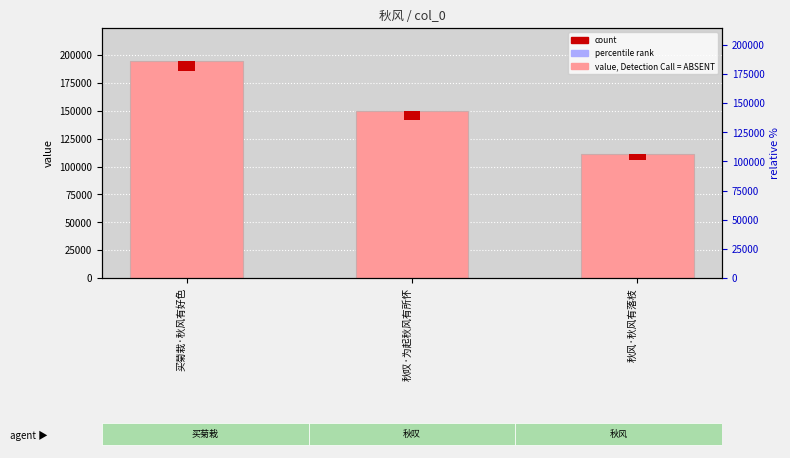

What is the difference between the maximum and second lowest values?

45598